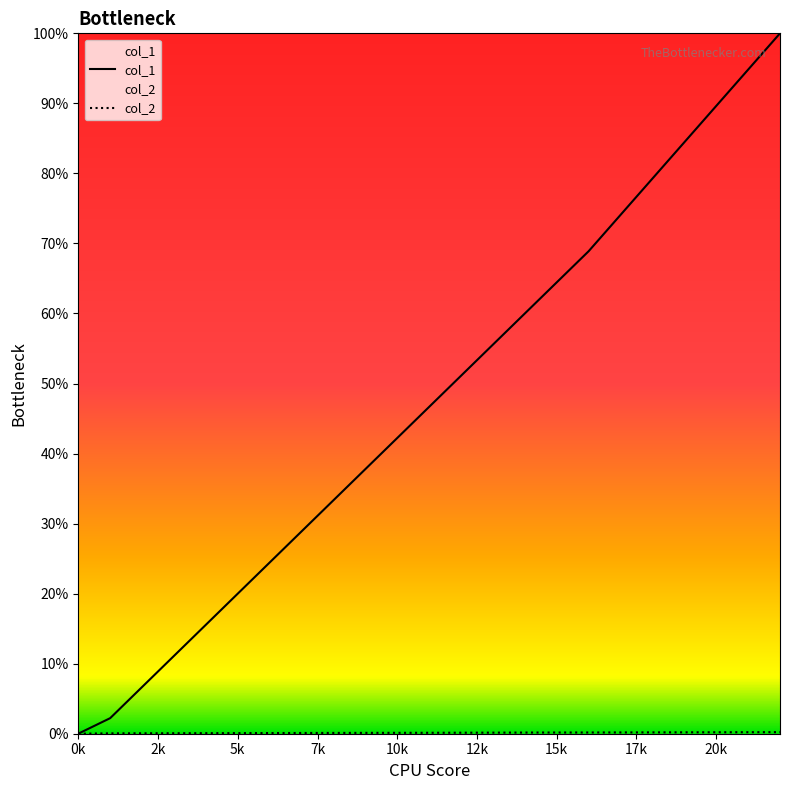

Between 17k and 7k, which is larger?

17k